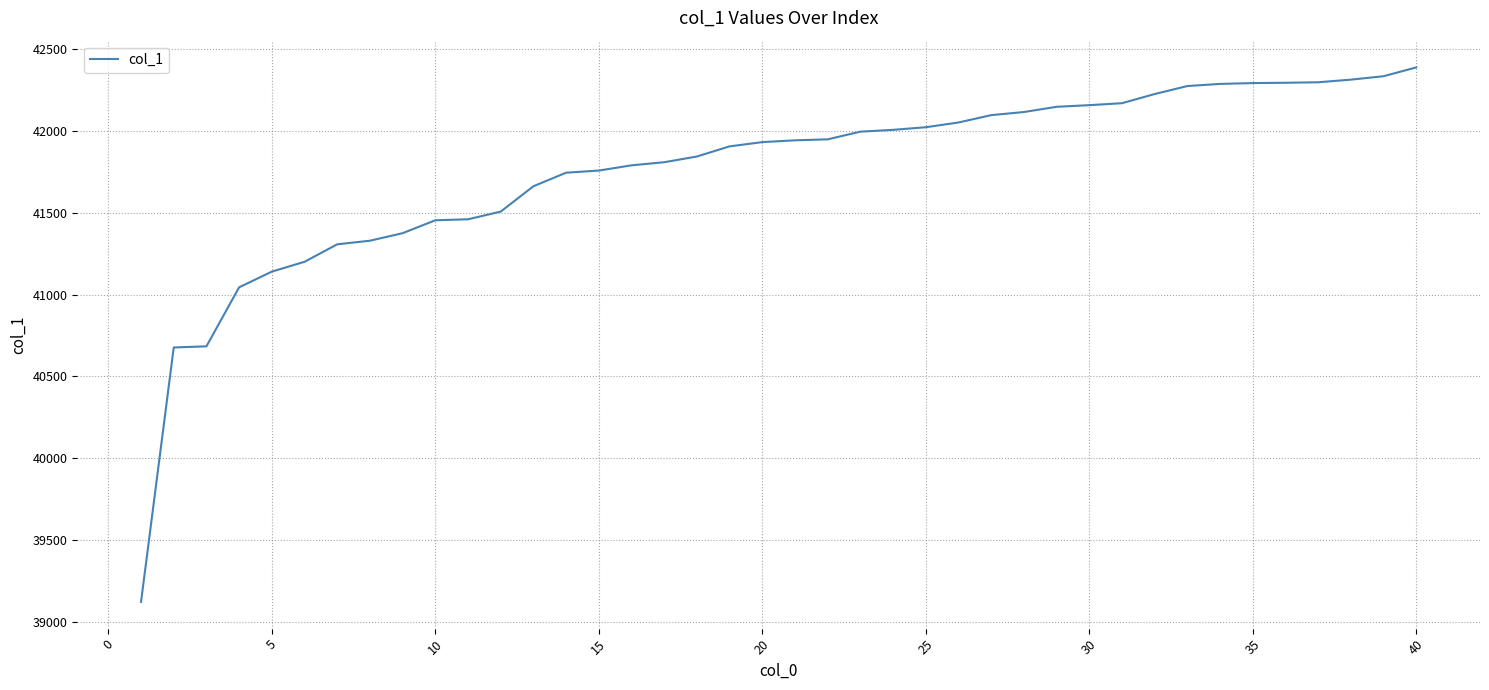

What is the smallest value displayed?

39121